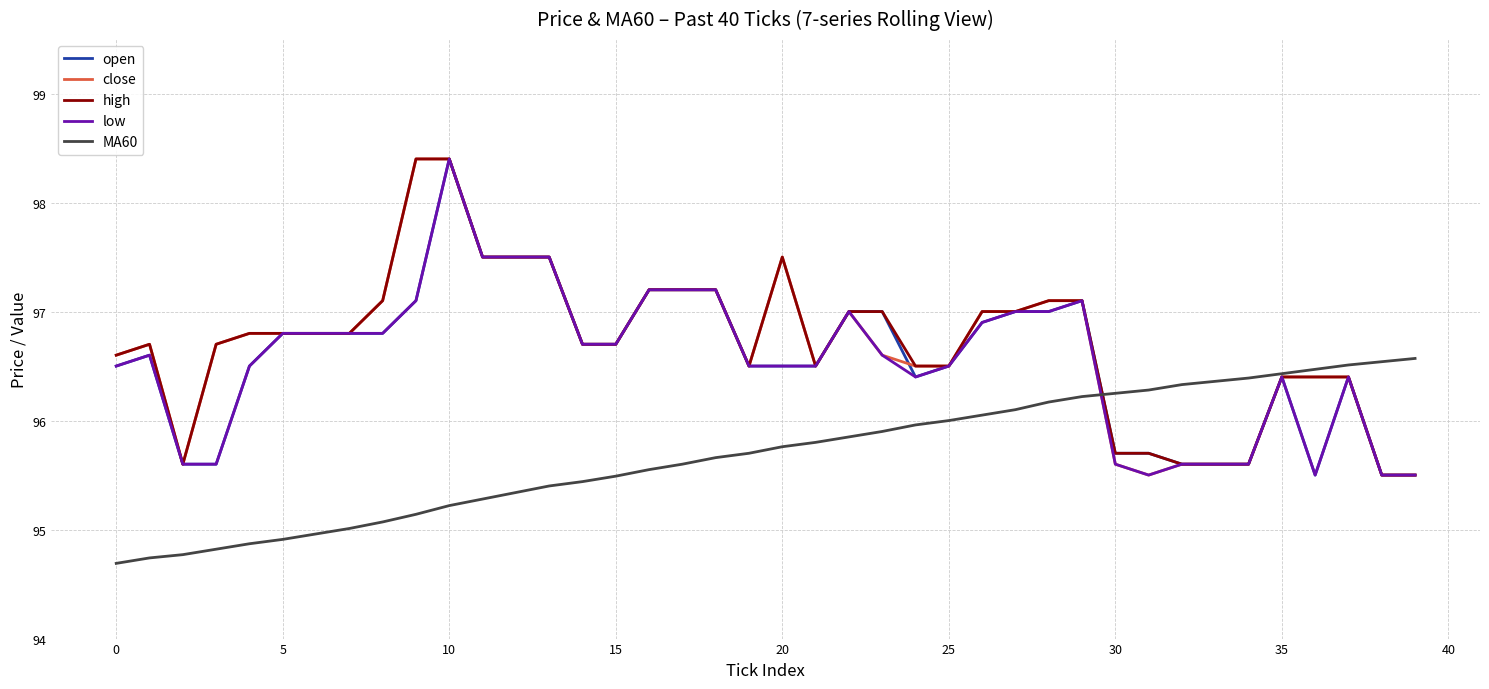

What is the maximum value shown in the chart?

98.4